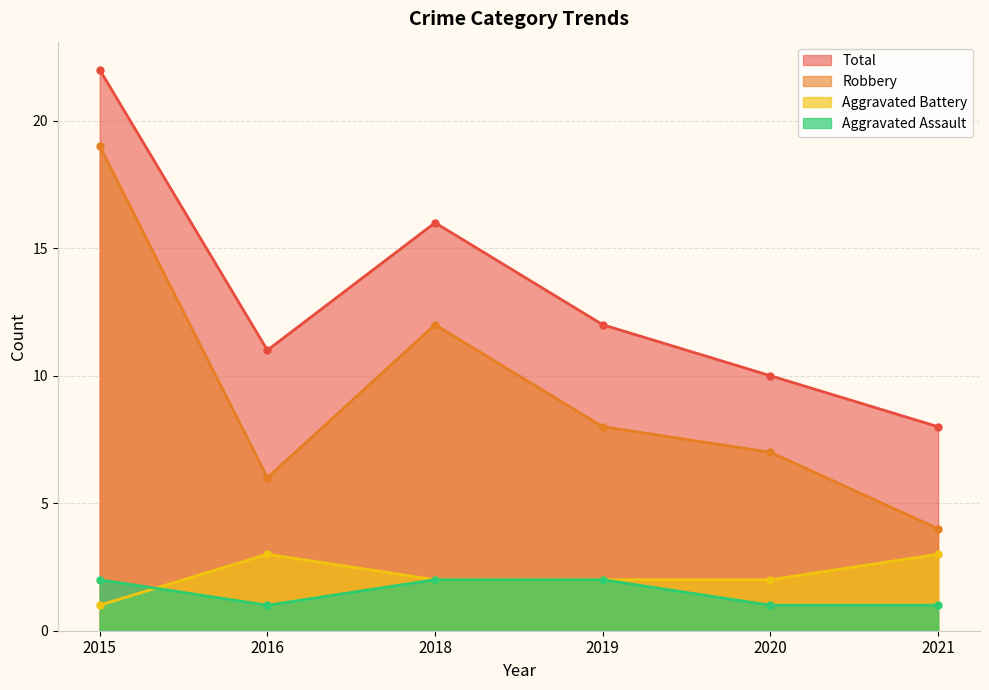

What value does the Aggravated Battery series have at 2016?

3